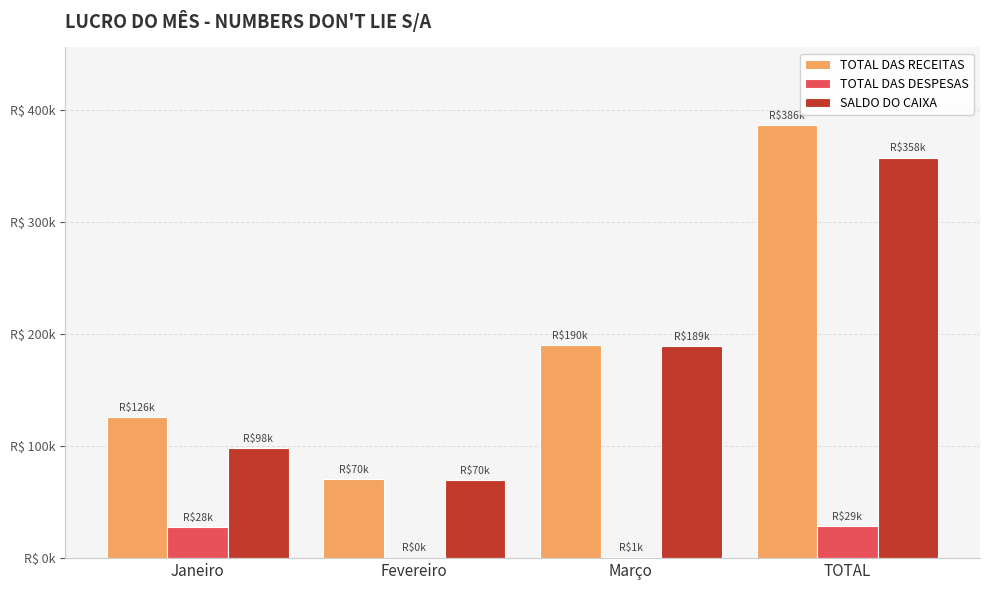

Does the chart contain stacked bars?

No